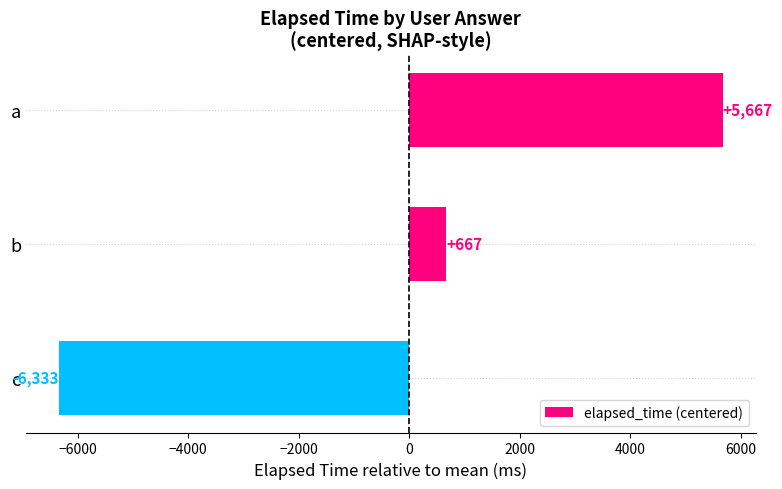

How many negative values are there?

1